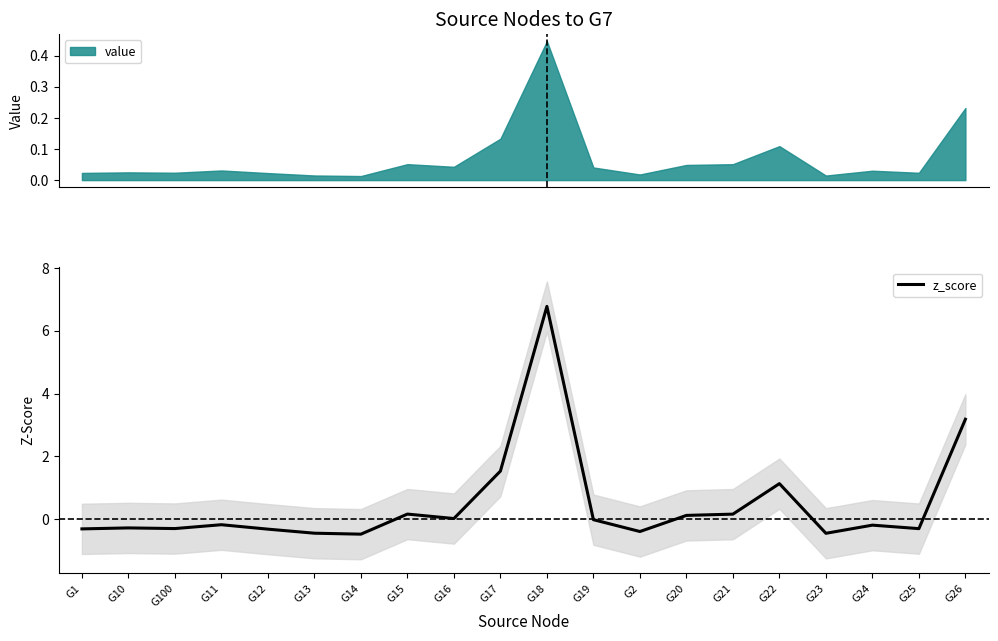

List the labels in order of value, smallest first.

G14, G23, G13, G2, G12, G1, G25, G100, G10, G24, G11, G19, G16, G20, G21, G15, G22, G17, G26, G18